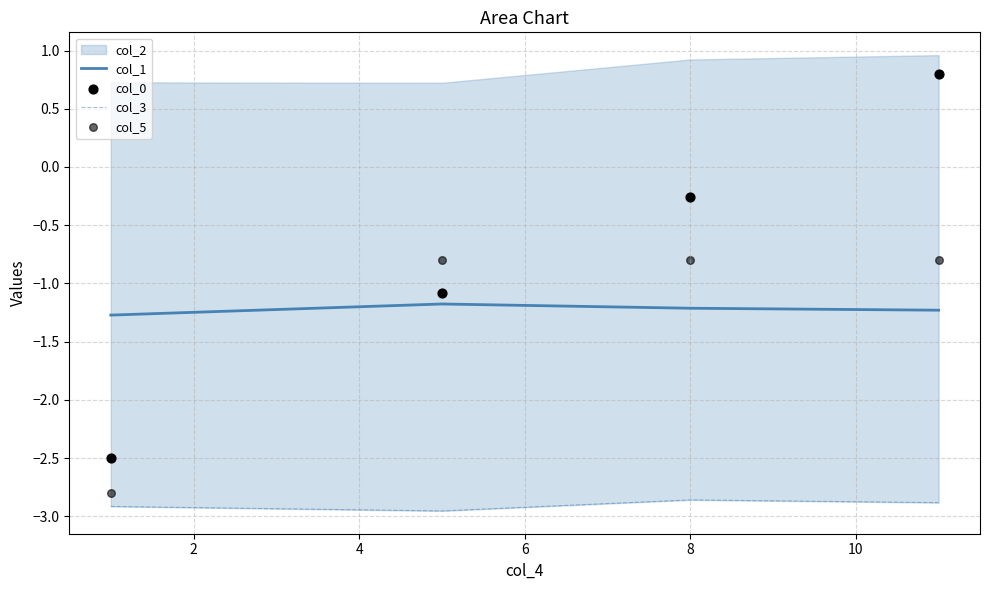

What is the highest value of the col_1 series?

-1.2